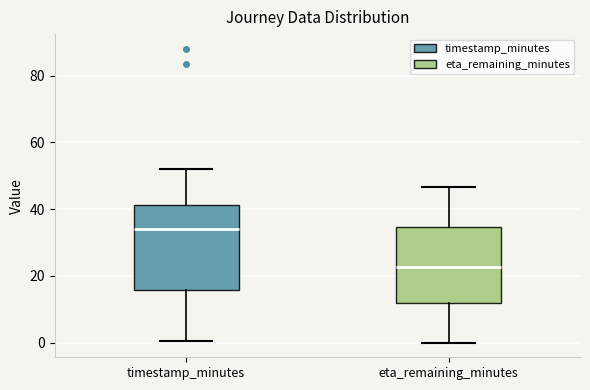

Reading left to right, transcribe this box plot: for each box, give where its median line is, the range the box spans, and where its two whiskers end, as read against the y-axis. The values are not printed on the chart, so give them approximately, as read against the axis.

timestamp_minutes: median 34, box 16 to 42, whiskers 0 to 52
eta_remaining_minutes: median 22, box 12 to 34, whiskers 0 to 46